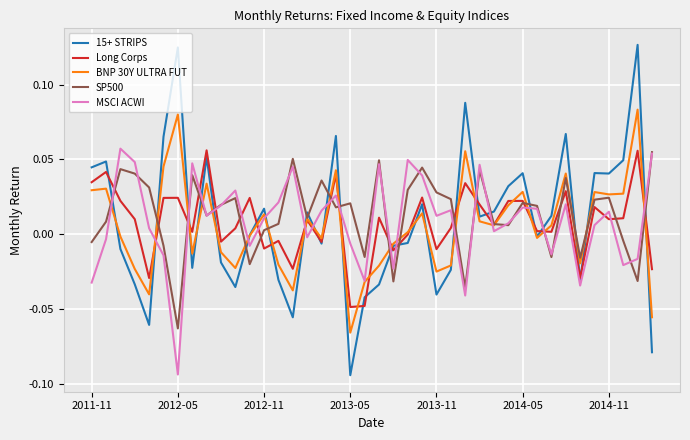

Which series ends up on top after the final intersection of 15+ STRIPS and SP500?

SP500